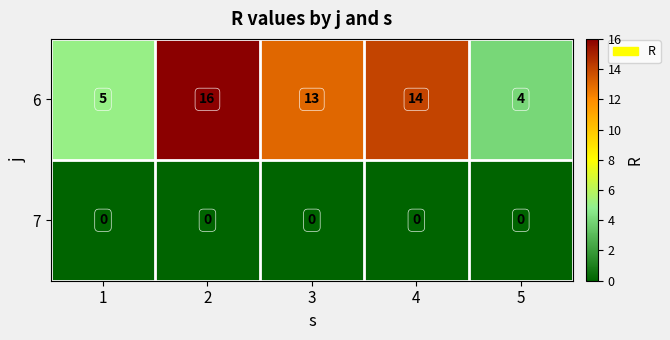

At how many categories does at least one series exceed 12?

3